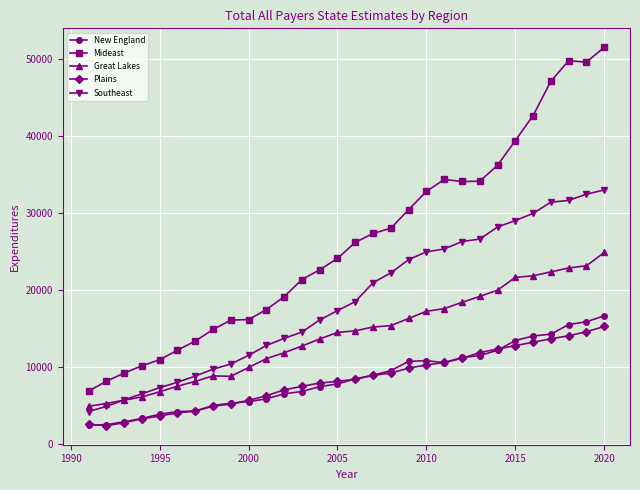

True or false: New England and Southeast intersect in this chart.

False